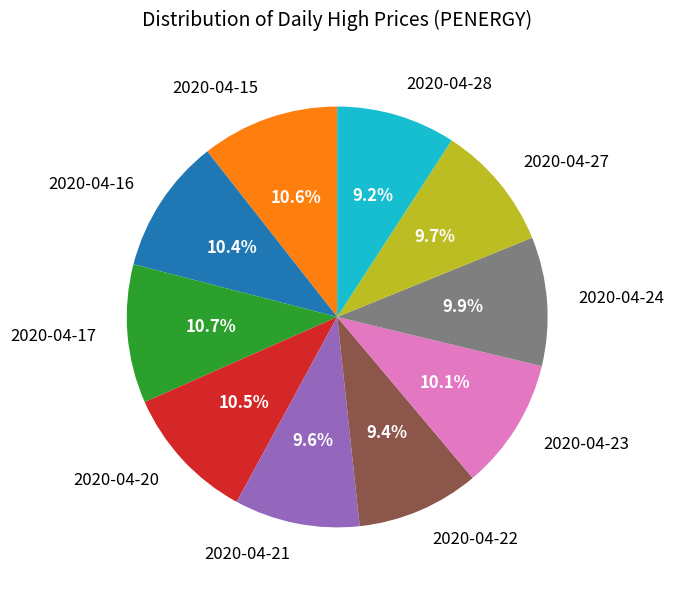

Which has a higher value, 2020-04-28 or 2020-04-23?

2020-04-23